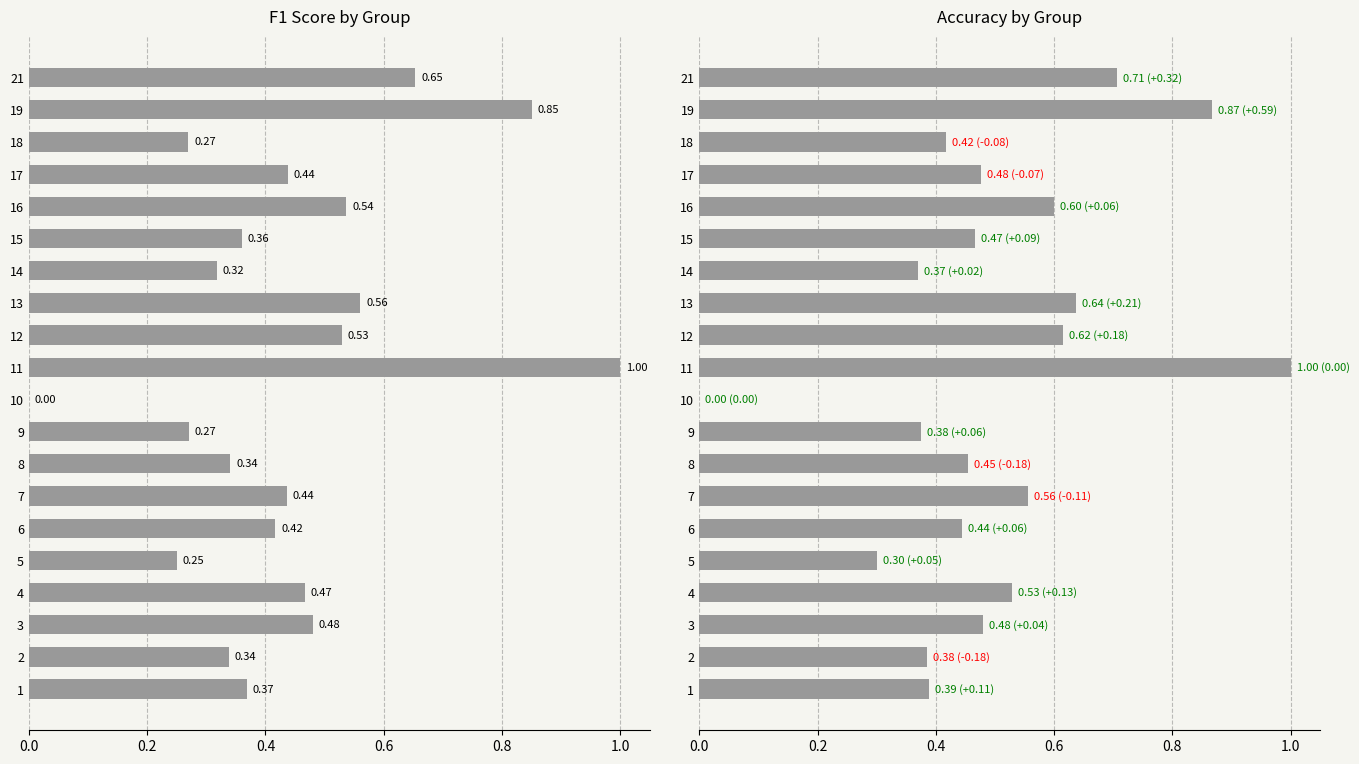

What is the difference between the maximum and minimum values in the accuracy series?

1.0